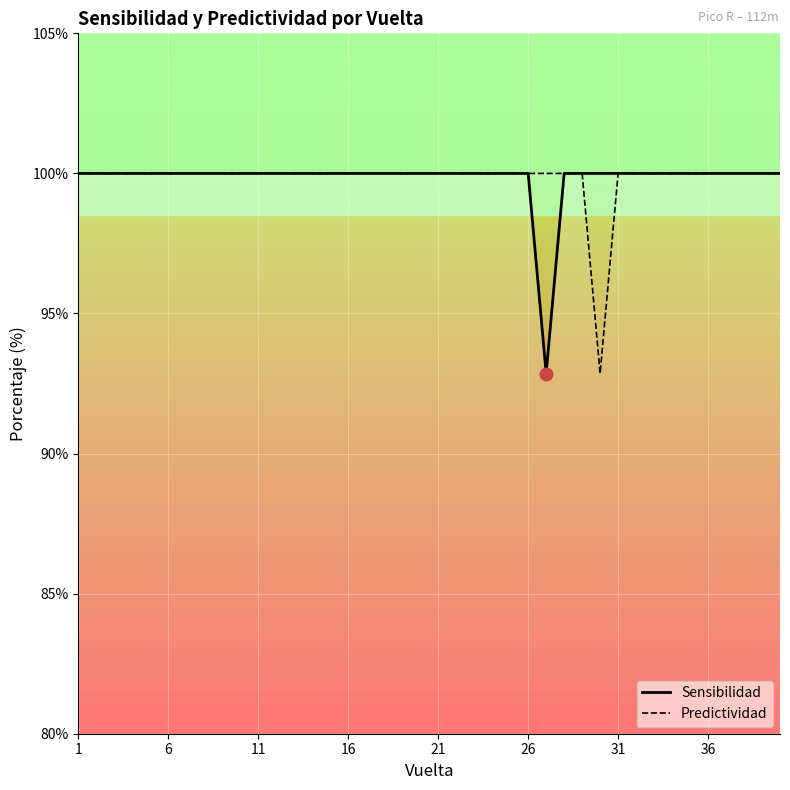

List the series in order of their peak value, highest first.

Sensibilidad, Predictividad